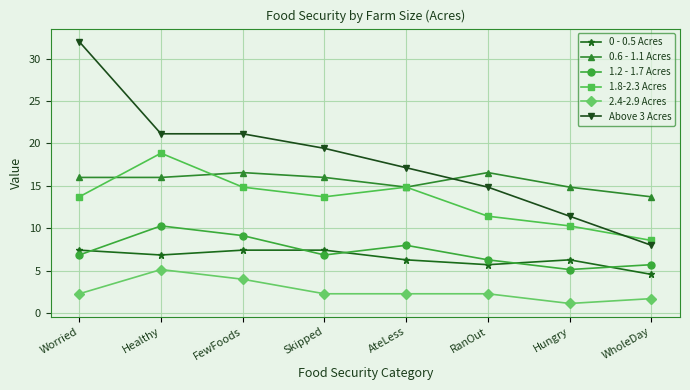

Which series has the largest total across all categories?

Above 3 Acres